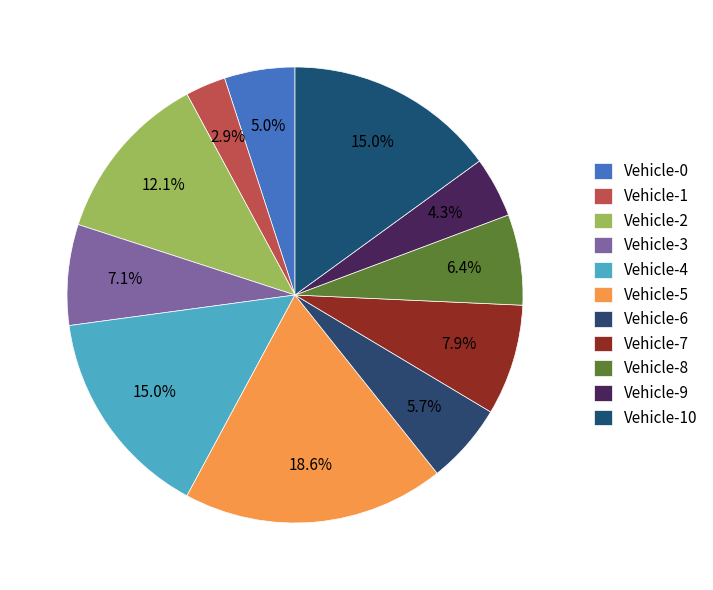

How many slices are in this pie chart?

11